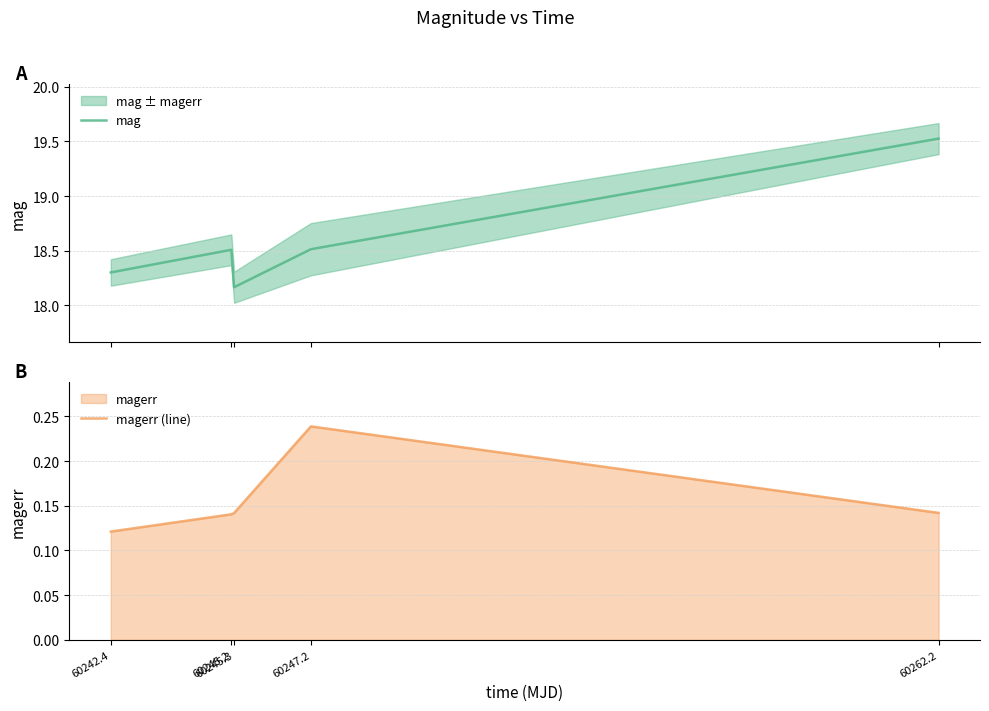

The value of mag at 60247.2 is 10.2. True or false?

False